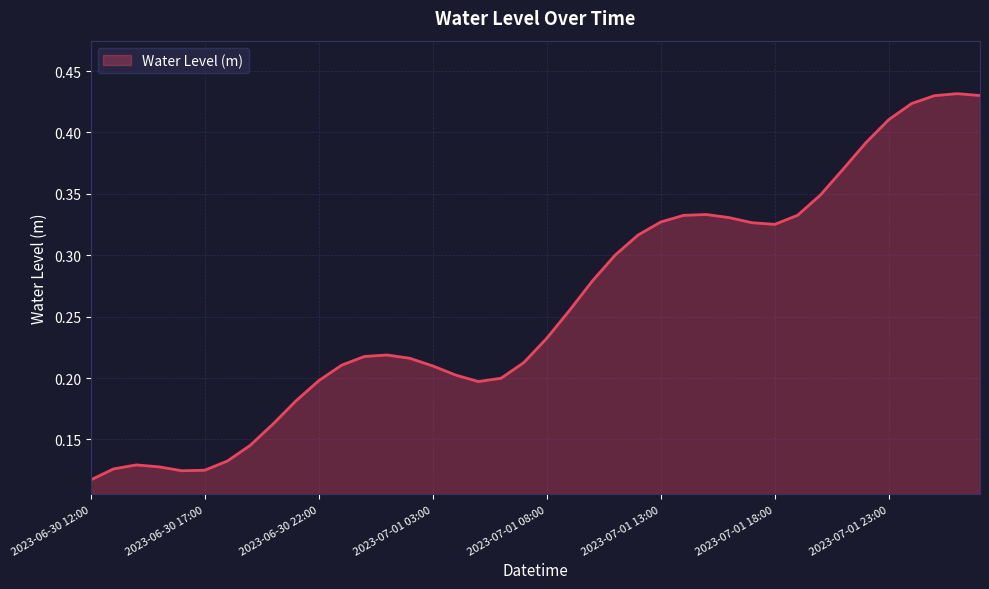

Does the chart display data point markers on the line(s)?

No